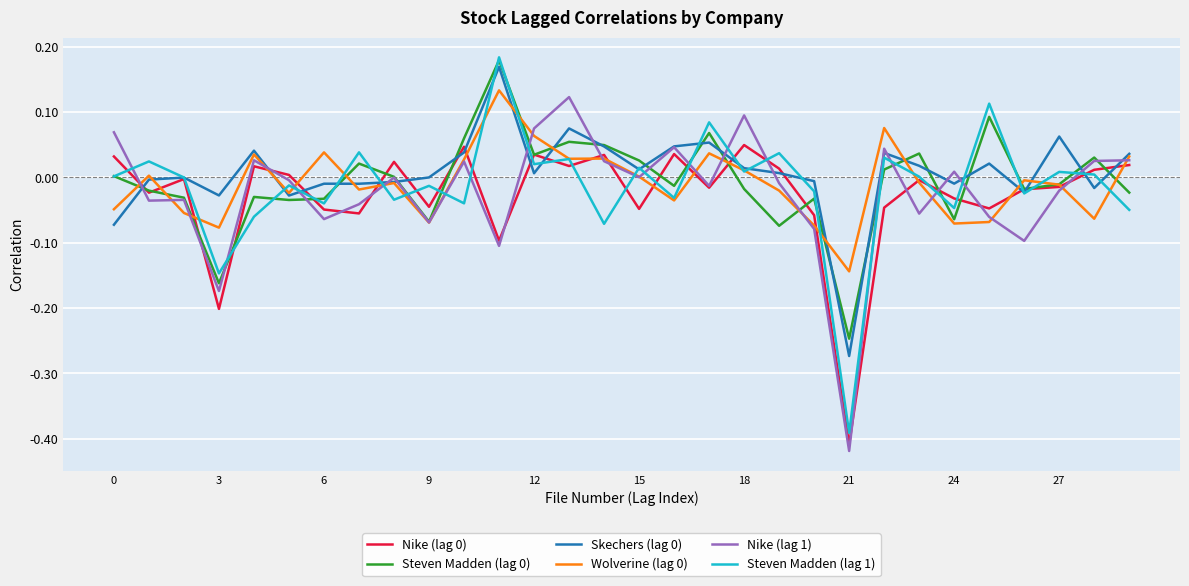

Which series has the widest spread of values?

Steven Madden (lag 1)